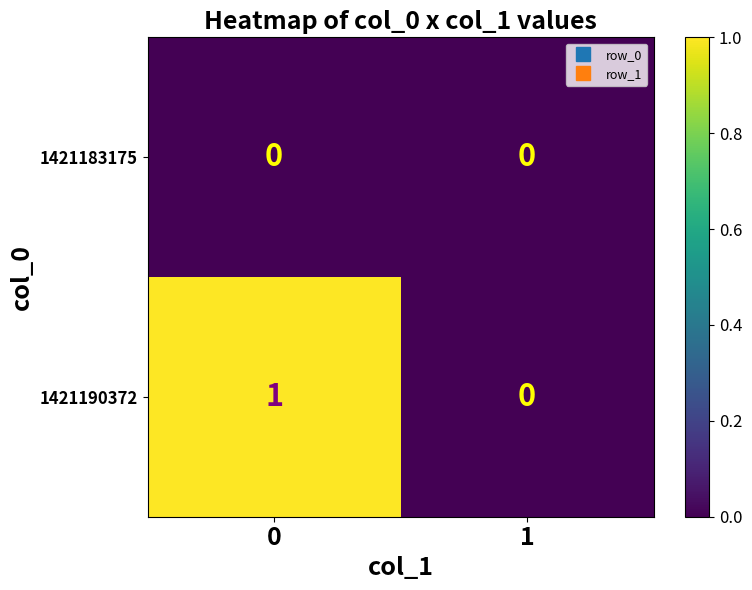

Between 0 and 1, which series saw the biggest shift?

1421190372